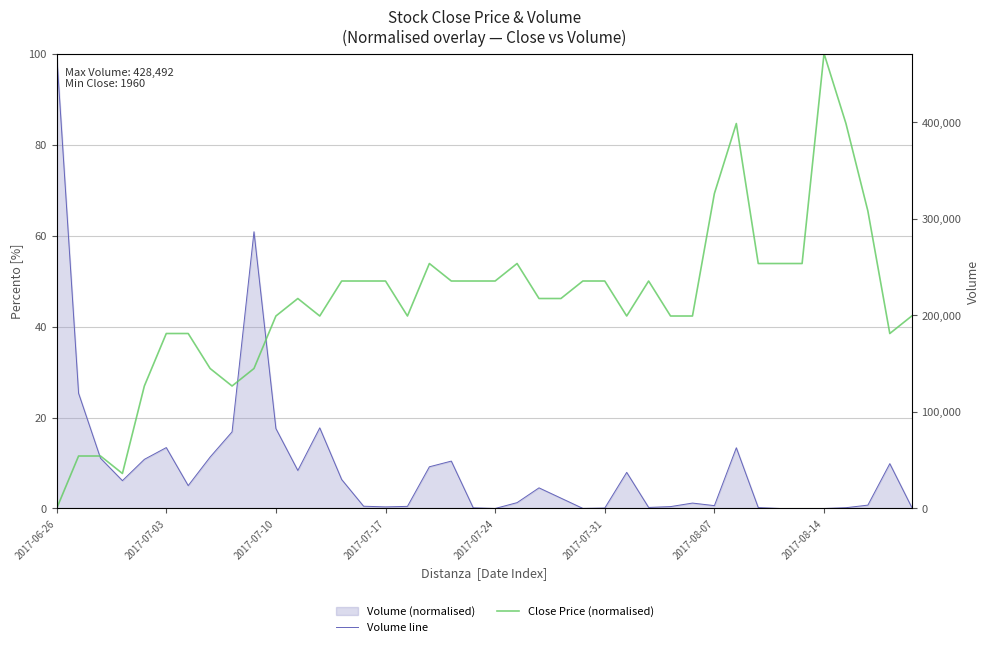

List the series in order of their peak value, highest first.

Volume line, Close Price (normalised)